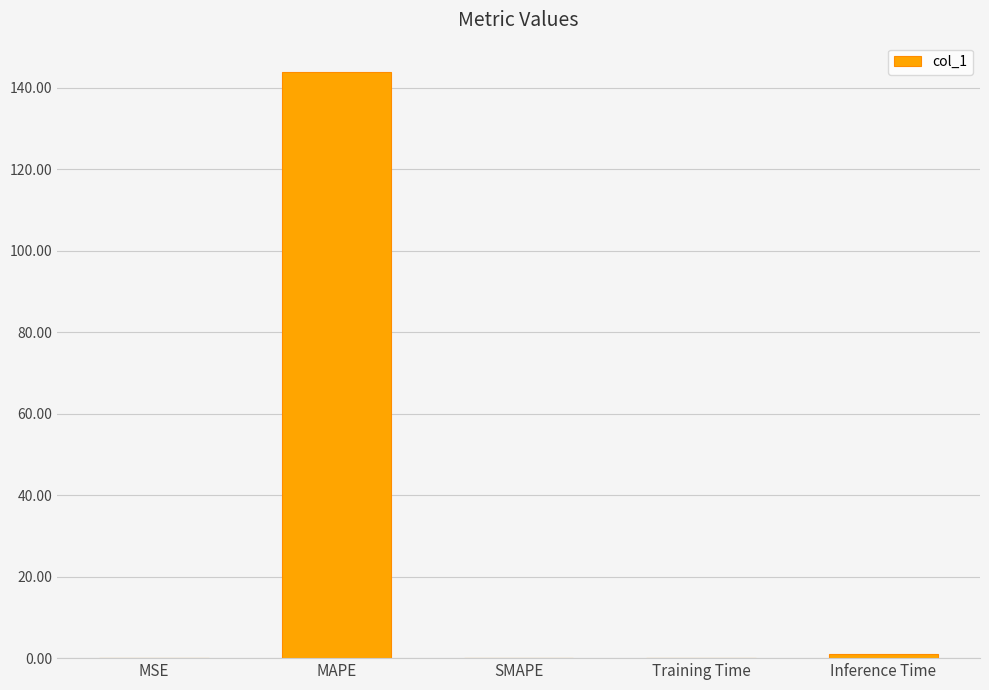

What is the sum of all values?

145.0